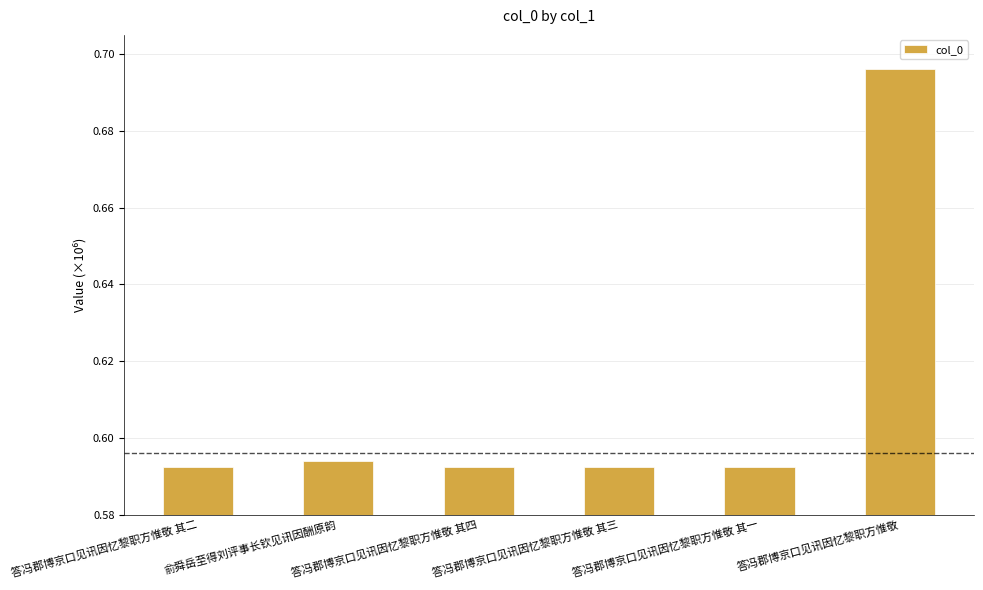

Reading right to left, list all the values displayed in this chart.

答冯郡博京口见讯因忆黎职方惟敬=696007	答冯郡博京口见讯因忆黎职方惟敬 其一=592489	答冯郡博京口见讯因忆黎职方惟敬 其三=592491	答冯郡博京口见讯因忆黎职方惟敬 其四=592492	俞舜岳至得刘评事长钦见讯因酬原韵=594018	答冯郡博京口见讯因忆黎职方惟敬 其二=592490